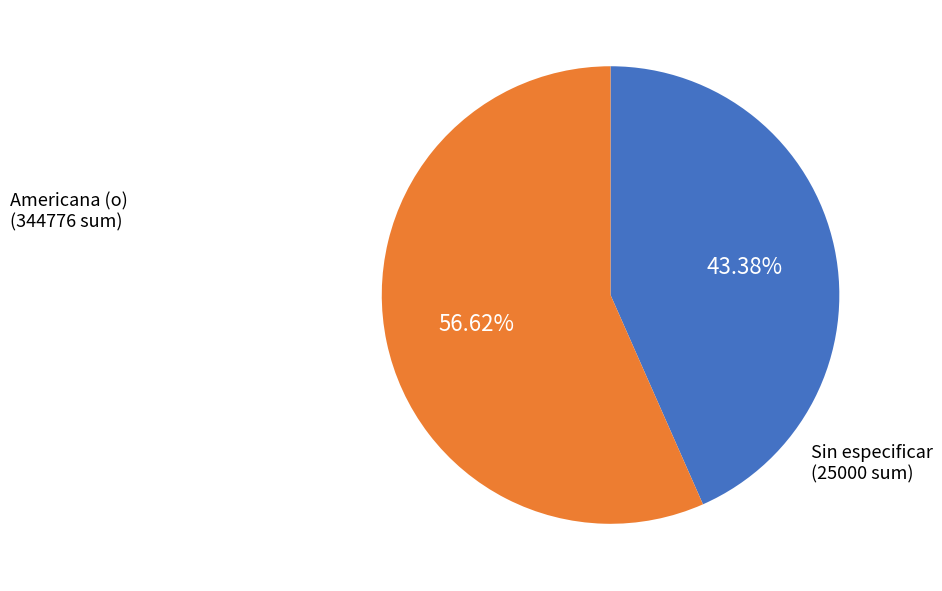

Between Americana (o) and Sin especificar, which is larger?

Sin especificar